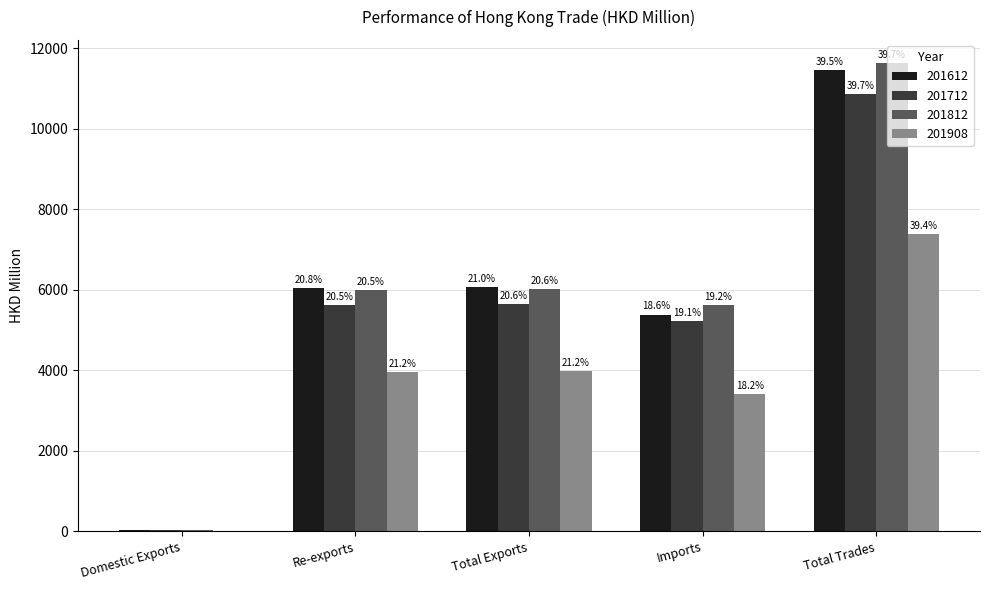

Is it true that 201712 equals 2608.1 at Re-exports?

False